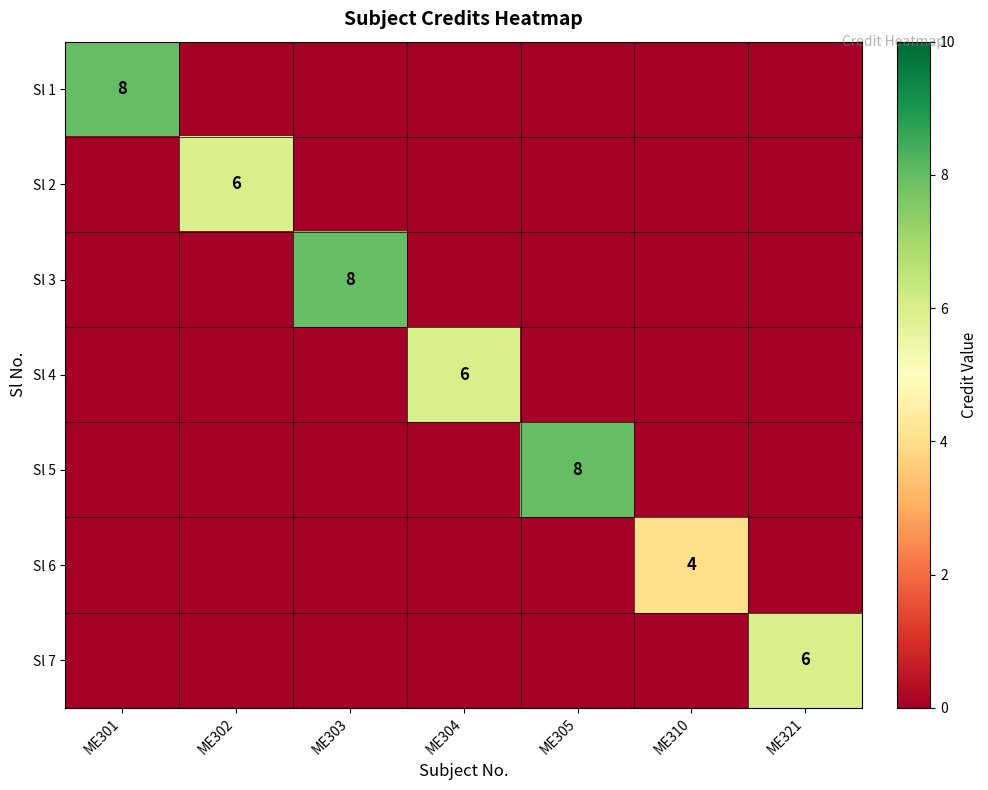

Is it true that Sl 2 equals 6 at ME302?

True